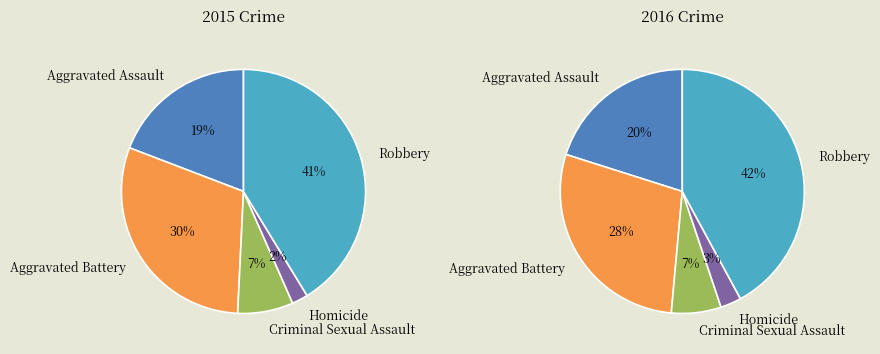

Count the number of slices in the pie.

5